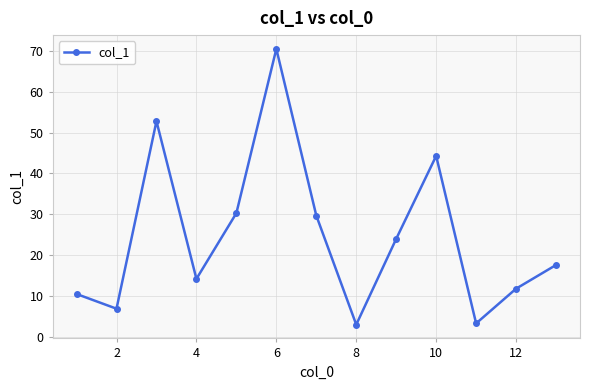

How many points are higher than both their immediate neighbors (excluding endpoints)?

3